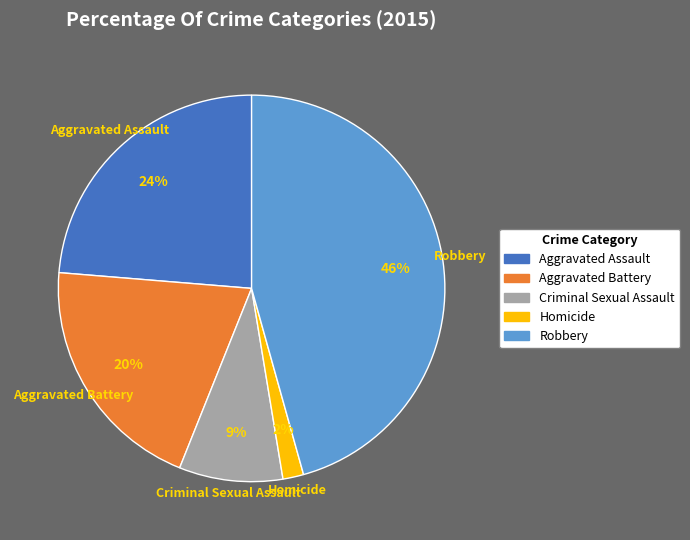

To the nearest percent, what is the average slice percentage?

20%